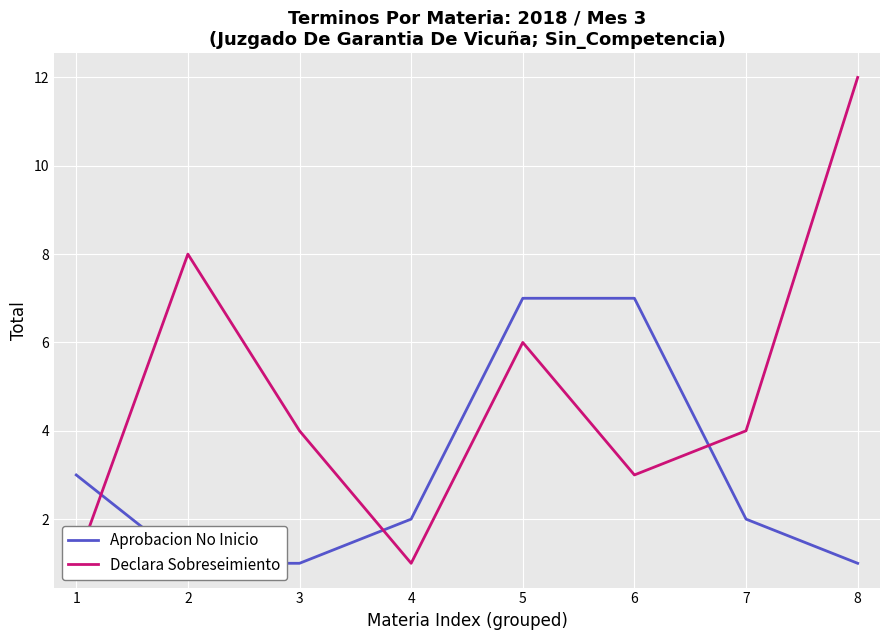

What are all the series names shown in the legend?

Aprobacion No Inicio, Declara Sobreseimiento